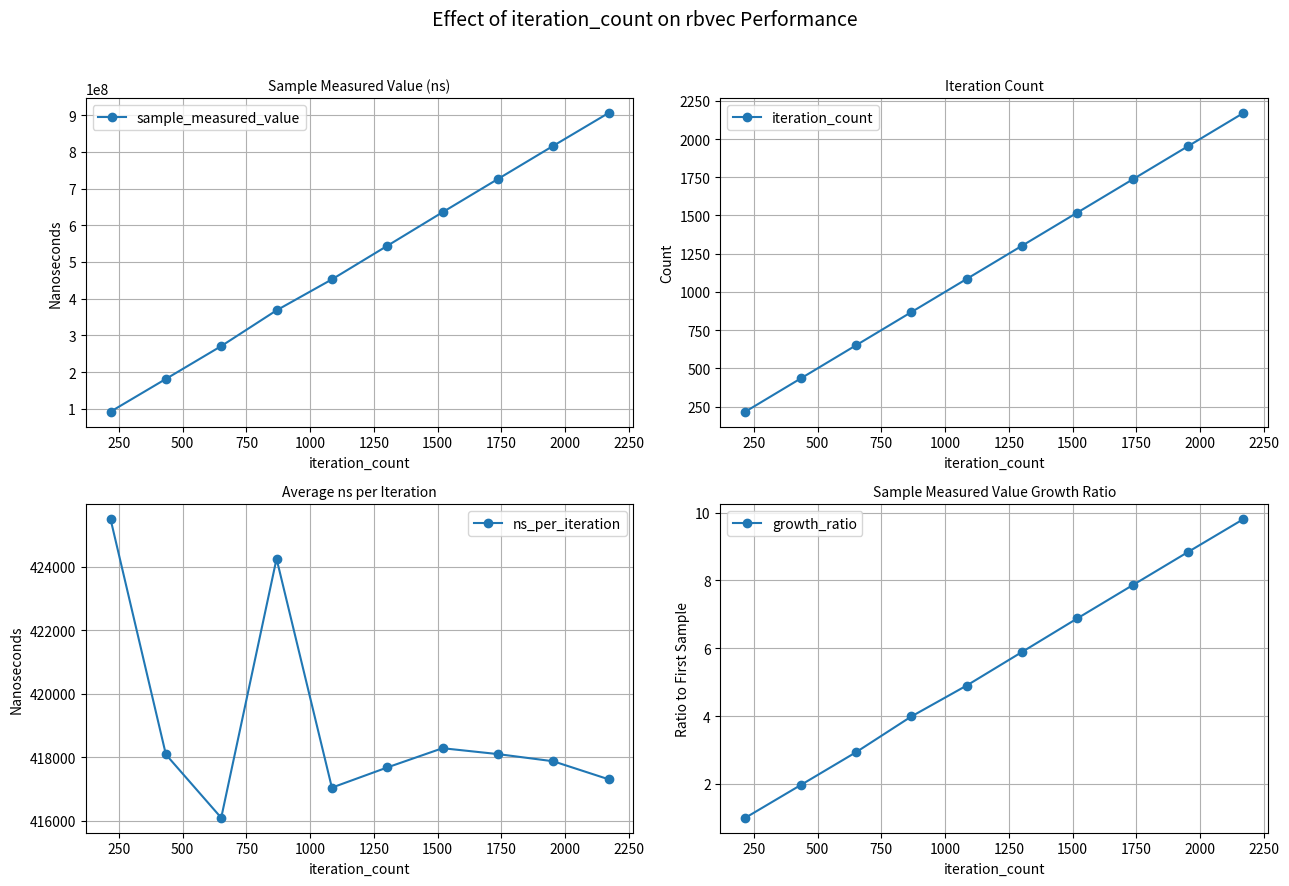

How many lines are shown in the chart?

4